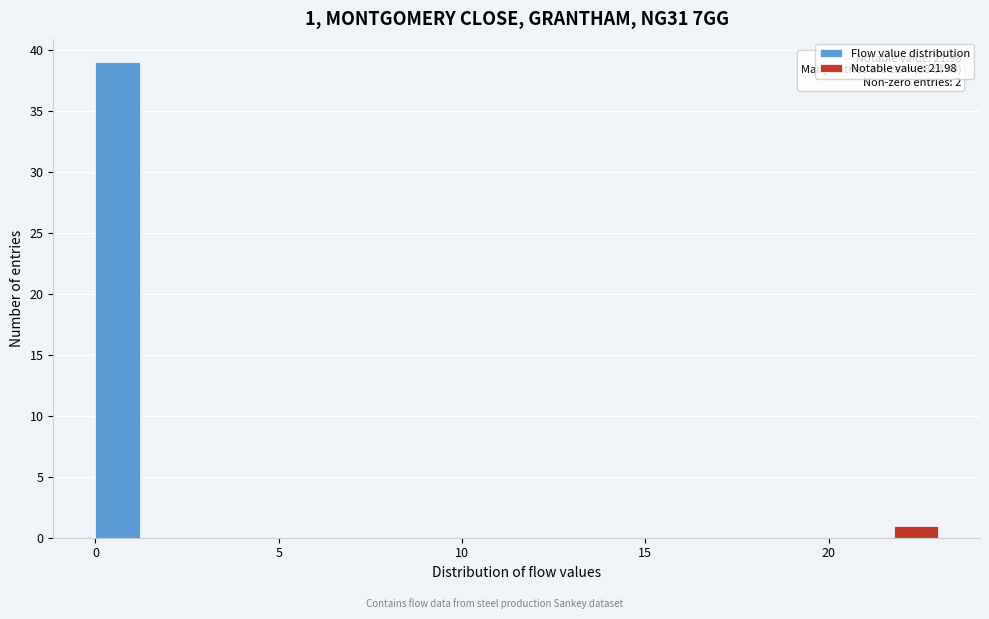

Around what value on the x-axis is the tallest bar? Give the approximate position of its centre, as read against the axis.

0.5